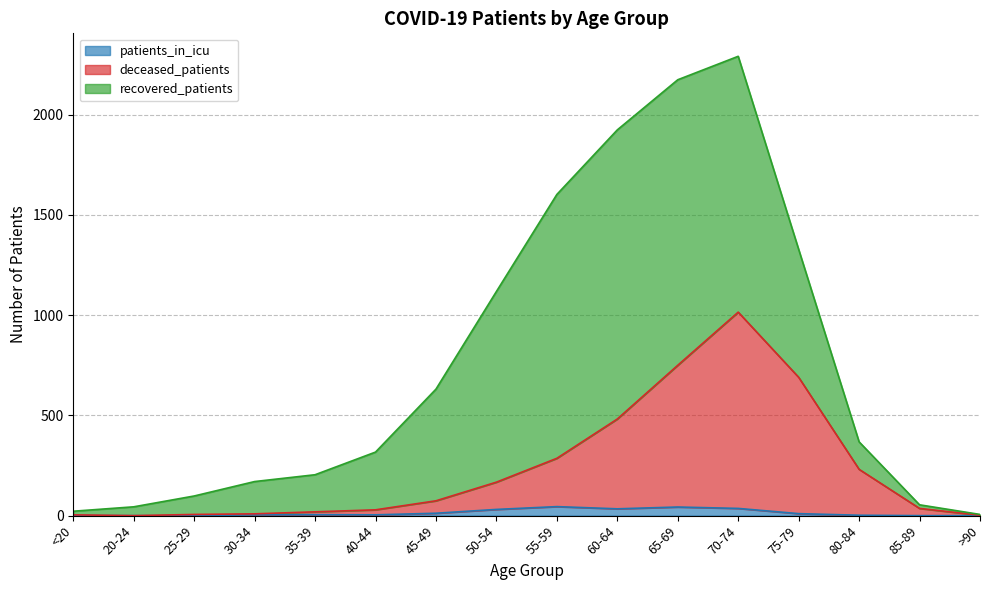

In deceased_patients, how many points are lower than both neighbors (excluding endpoints)?

1